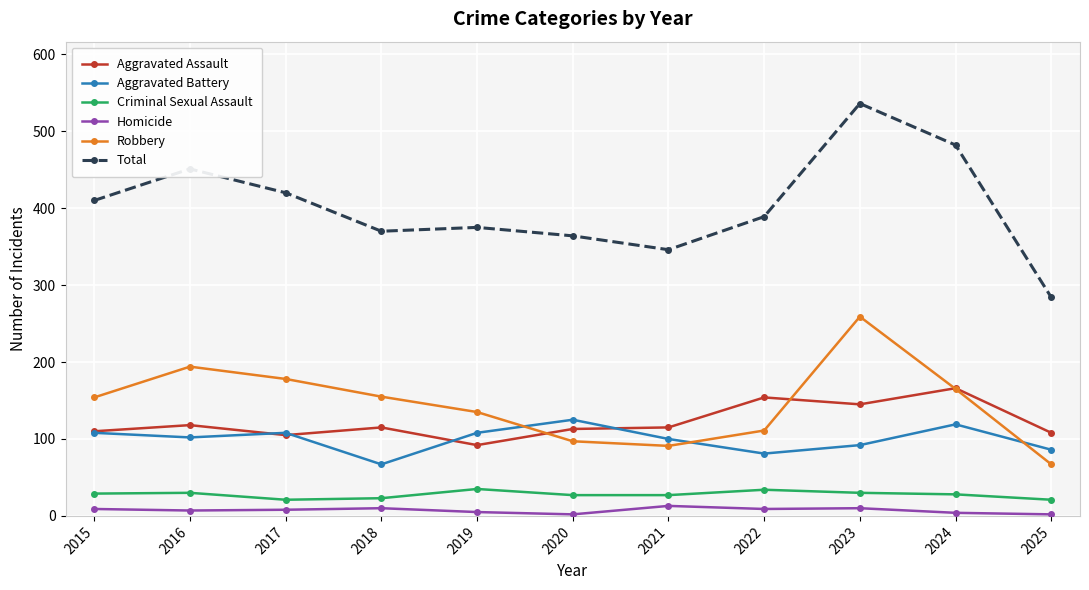

The value of Total at 2024 is 866. True or false?

False